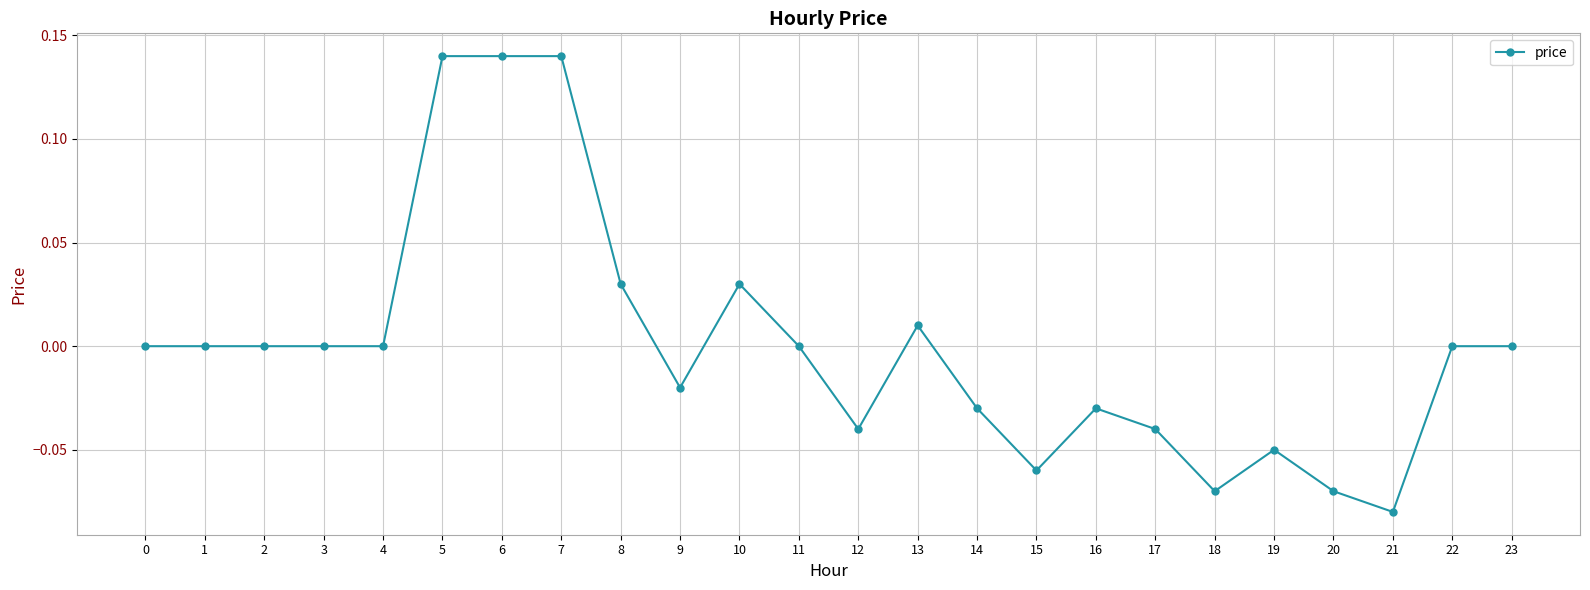

Count the number of categories in the chart.

24